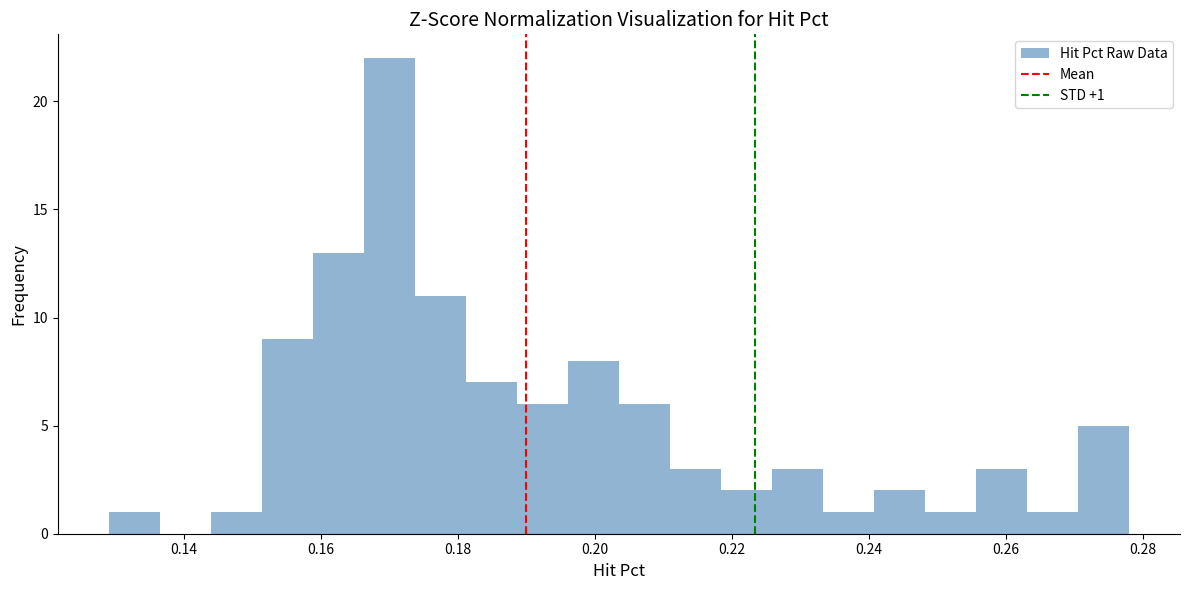

Around what value on the x-axis is the tallest bar? Give the approximate position of its centre, as read against the axis.

0.170